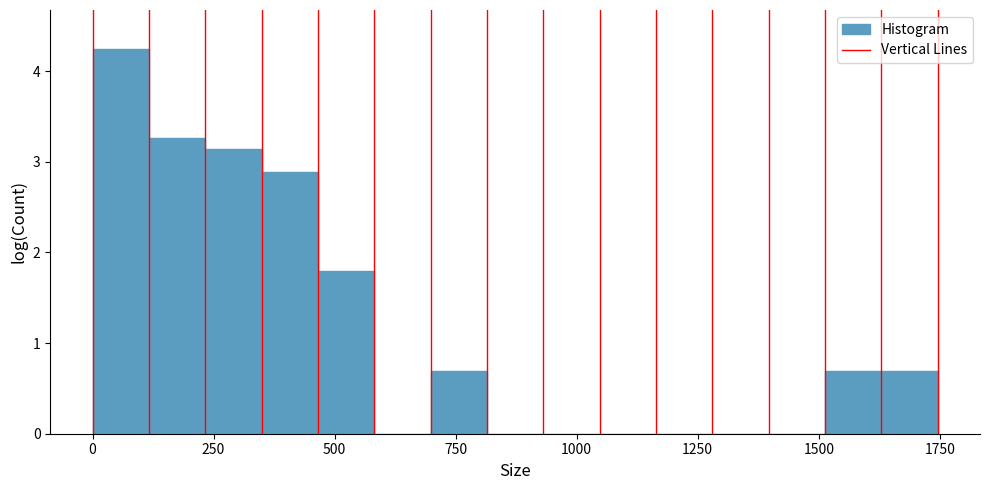

Around what value on the x-axis is the tallest bar? Give the approximate position of its centre, as read against the axis.

50